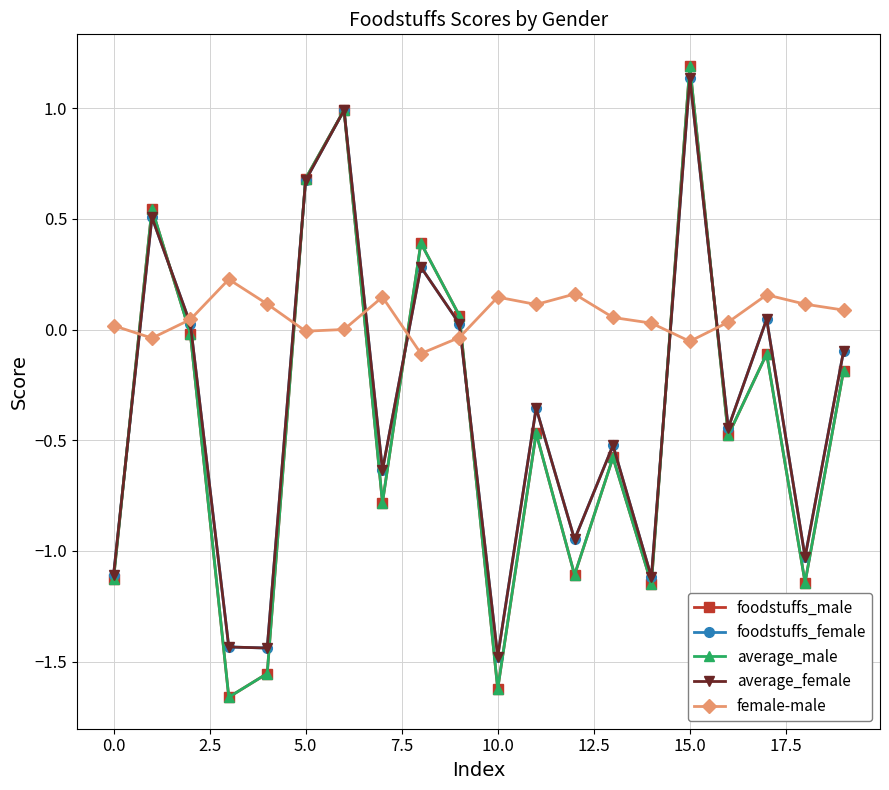

Which series has the largest total across all categories?

female-male